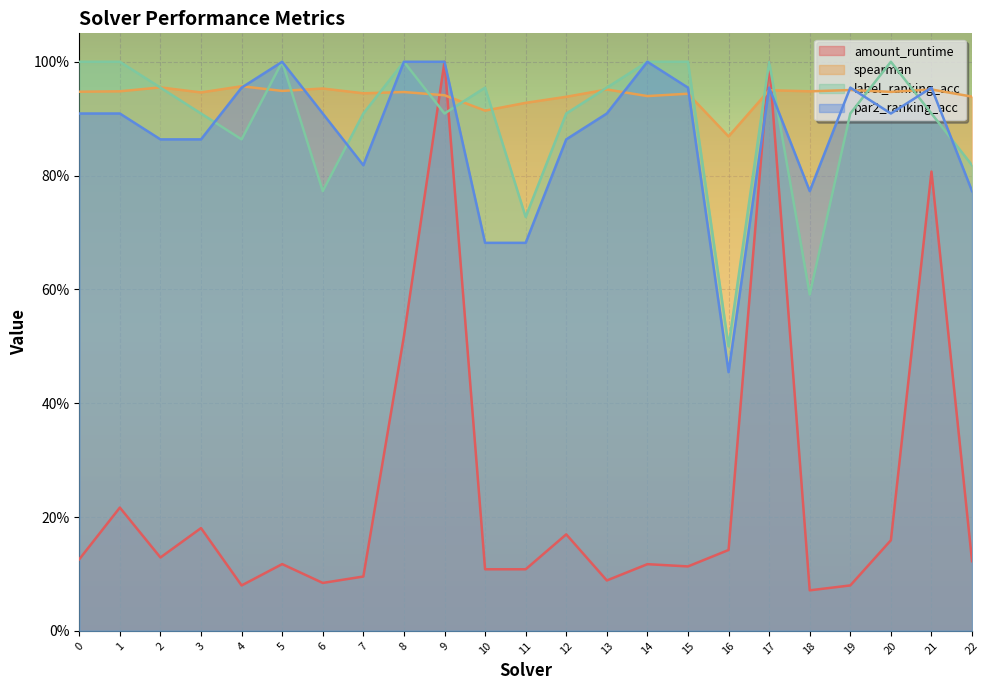

Is it true that label_ranking_acc equals 0.9 at 21?

True